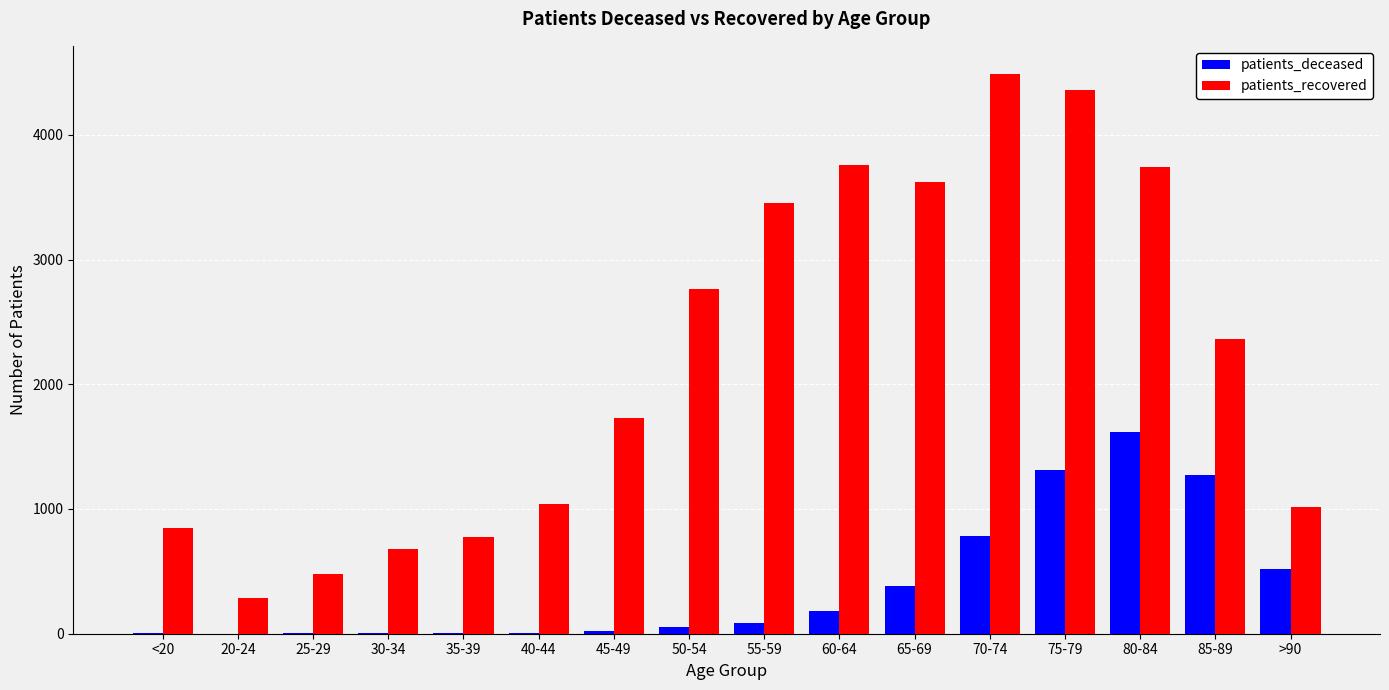

Which series has the largest range (max minus min)?

patients_recovered